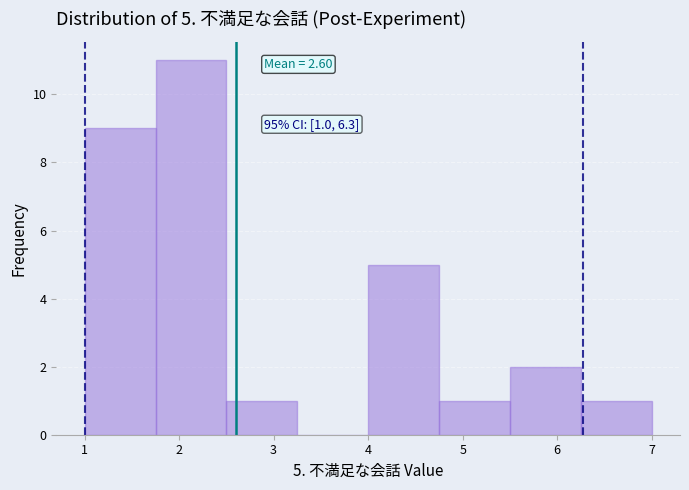

Which range on the x-axis has the tallest bar?

1.75 to 2.50